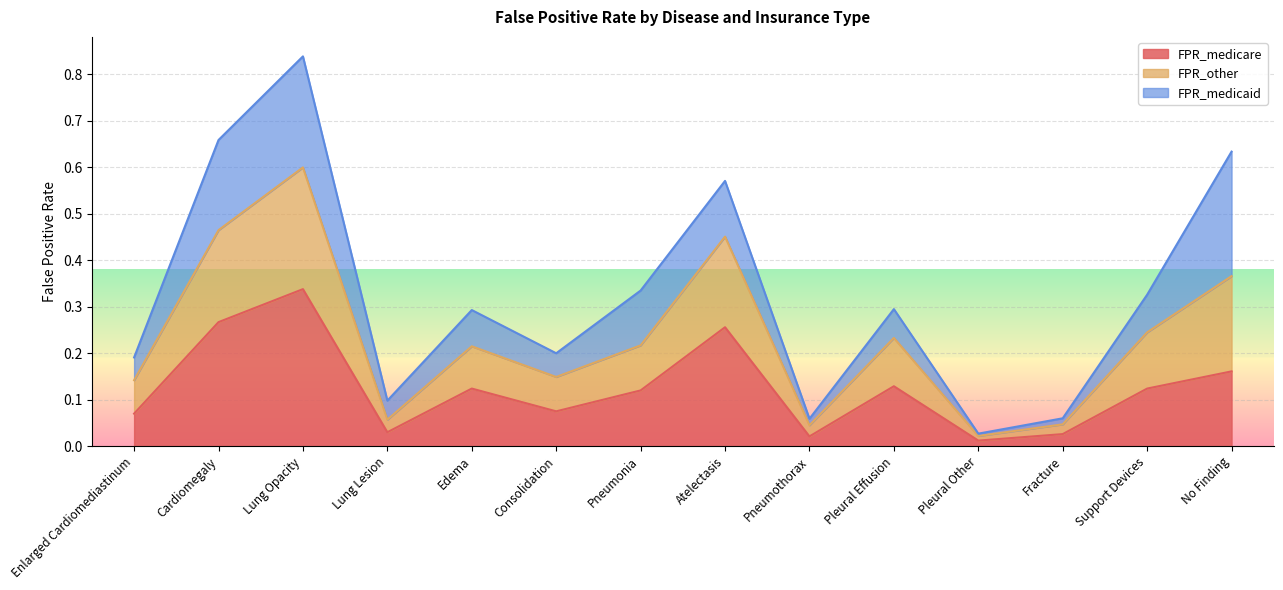

True or false: FPR_medicare has a value of 0.0 at Edema.

False